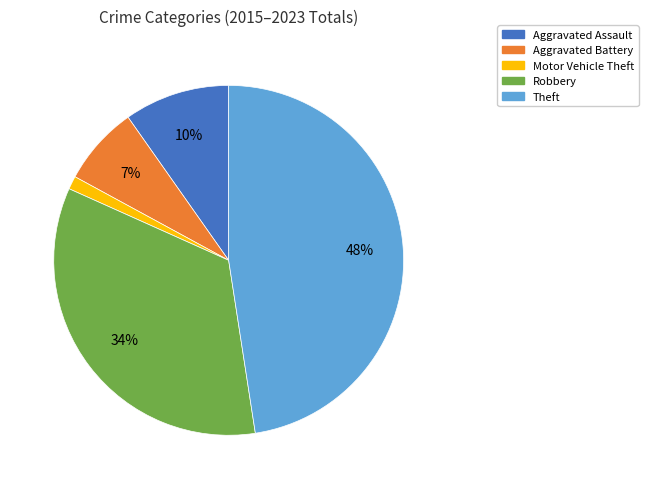

Which category has the smallest portion of the pie?

Motor Vehicle Theft